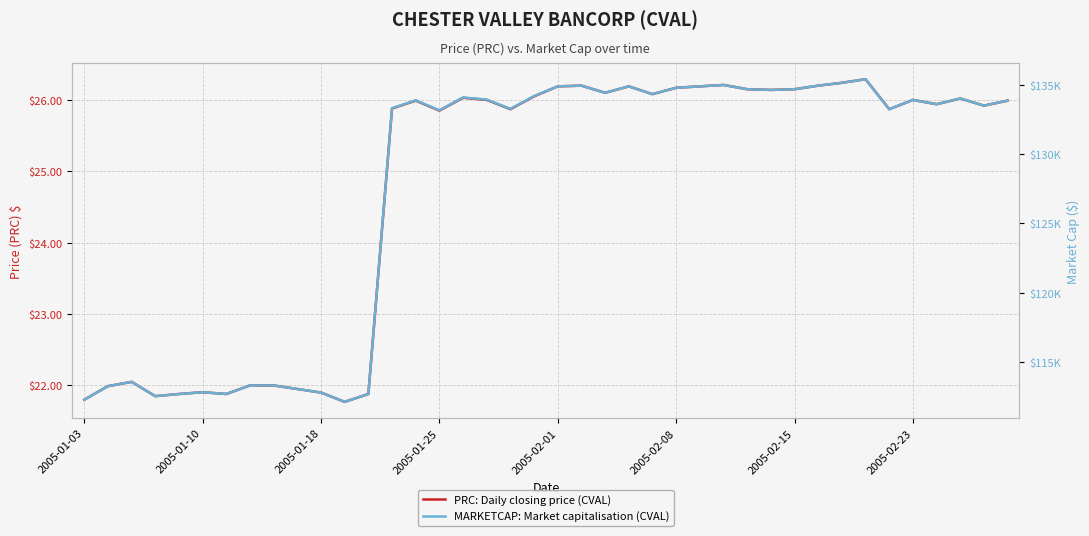

Is it true that PRC: Daily closing price (CVAL) equals 6.9 at 2005-01-10?

False